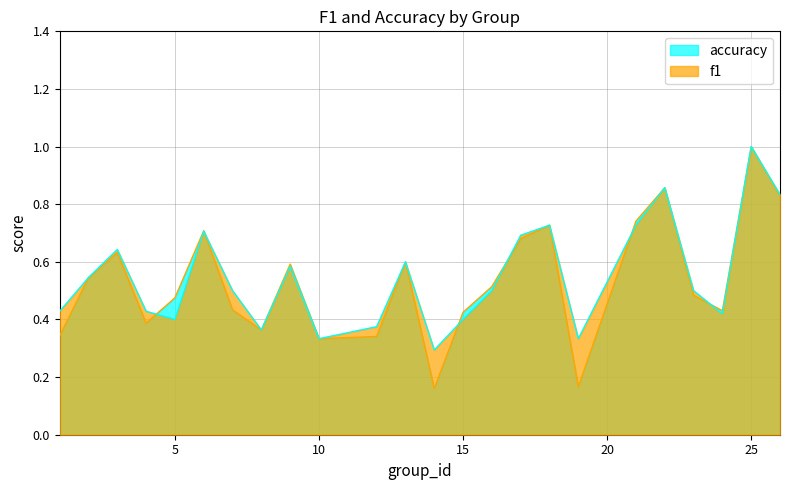

At which label is f1 closest to 0?

14